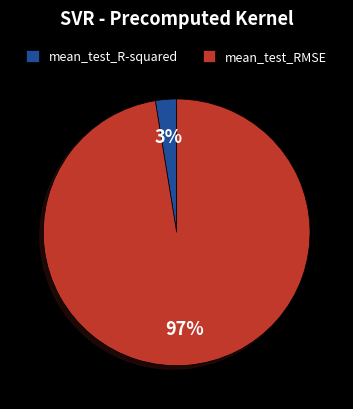

Count the number of slices in the pie.

2